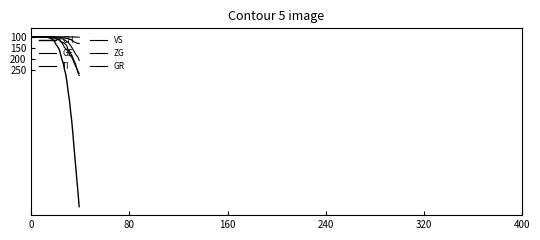

Reading right to left, what are all the values shown in this chart?

CH: 767	700	639	575	513	446	384	336	285	248	203	168	147	118	103	83	60	50	41	34	22	14	10	9	5	4	2	2	1	1	0	0	0	0	0	0	0	0	0	0
GE: 106	92	85	77	68	58	48	40	32	25	23	16	15	10	9	9	7	6	5	4	4	2	5	2	1	1	0	0	0	0	0	0	0	0	0	0	0	0	0	0
TI: 165	155	141	132	120	105	93	87	76	67	60	53	48	37	28	22	13	12	10	8	6	3	1	1	1	1	0	0	0	0	0	0	0	0	0	0	0	0	0	0
VS: 175	162	143	121	110	97	84	74	63	59	42	34	30	26	24	21	15	14	11	9	6	5	3	3	1	1	1	1	1	1	0	0	0	0	0	0	0	0	0	0
ZG: 2	1	1	1	1	1	1	1	0	0	0	0	0	0	0	0	0	0	0	0	0	0	0	0	0	0	0	0	0	0	0	0	0	0	0	0	0	0	0	0
GR: 30	30	28	26	23	19	15	12	9	8	8	6	5	4	4	3	2	1	1	1	0	0	0	0	0	0	0	0	0	0	0	0	0	0	0	0	0	0	0	0